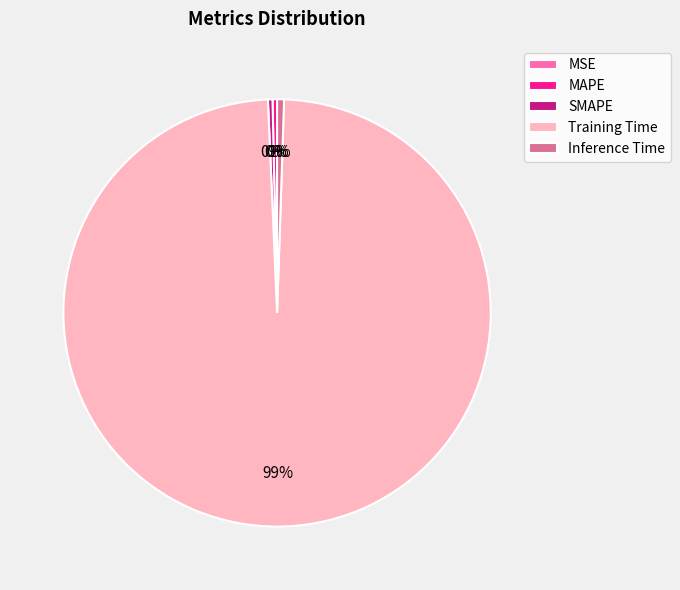

What is the largest slice in the pie chart?

Training Time